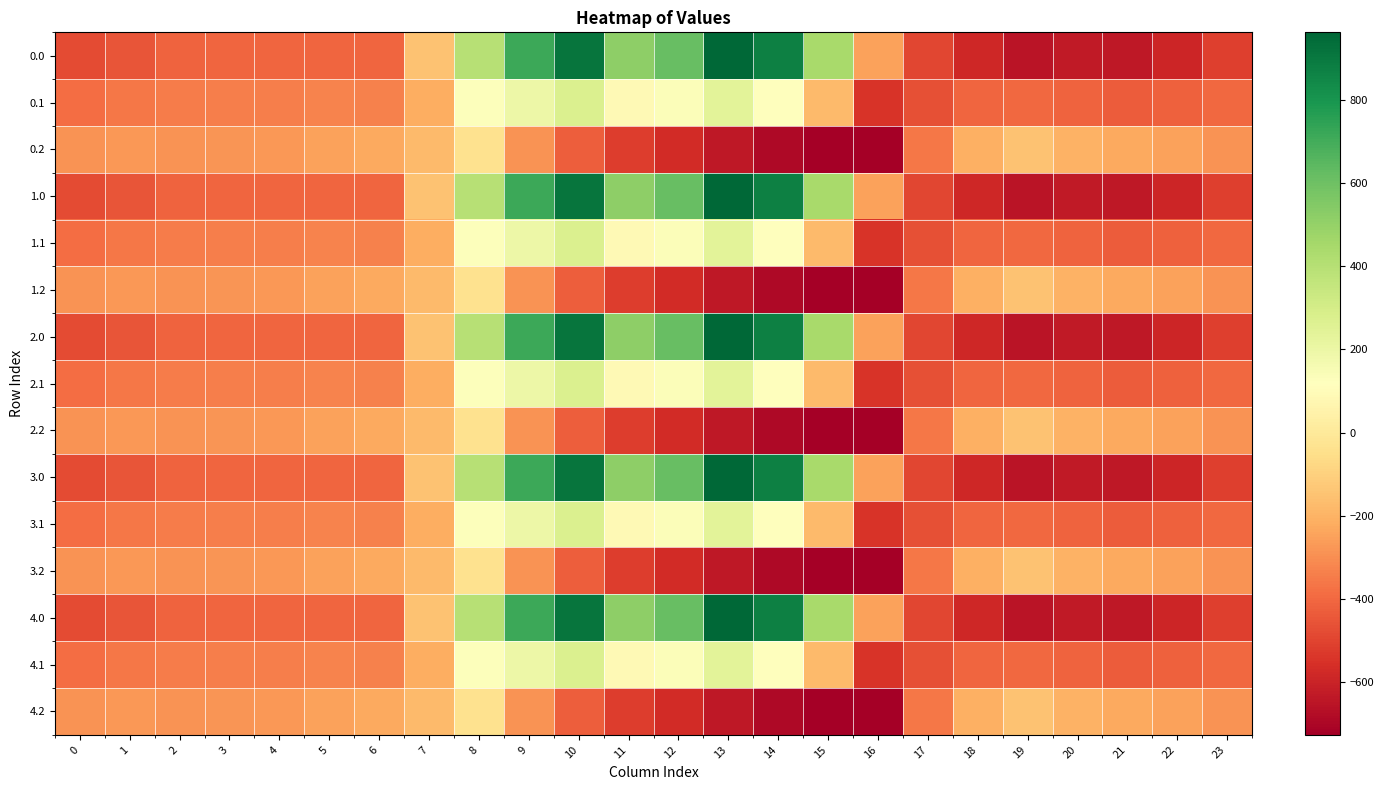

Which has a higher value, 4 or 15?

15